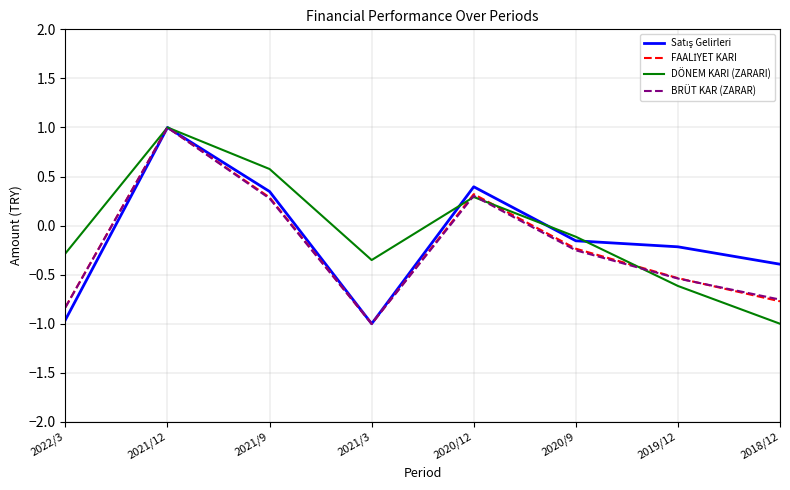

Where does the BRÜT KAR (ZARAR) series first go above 0?

2021/12